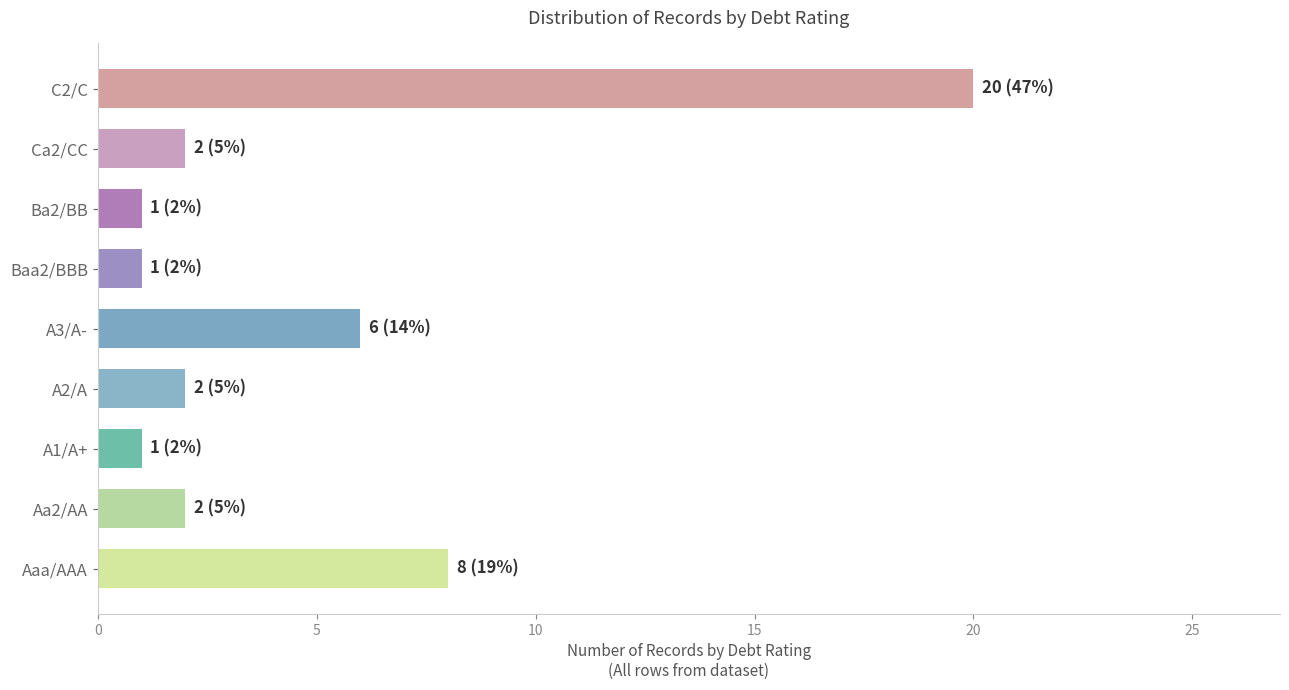

Reading top to bottom, list all the values displayed in this chart.

20	2	1	1	6	2	1	2	8